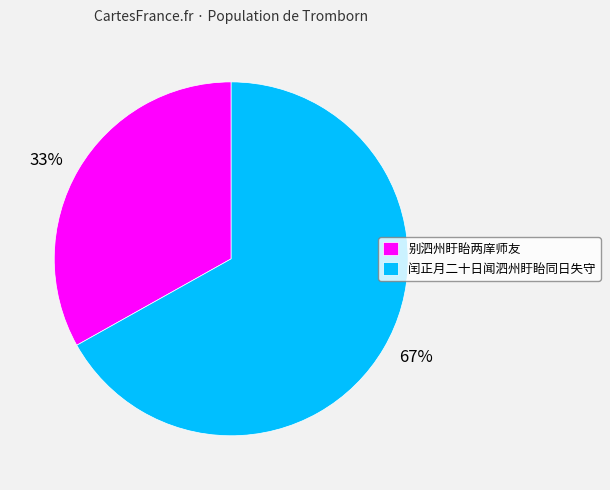

Which has a higher value, 别泗州盱眙两庠师友 or 闰正月二十日闻泗州盱眙同日失守?

闰正月二十日闻泗州盱眙同日失守